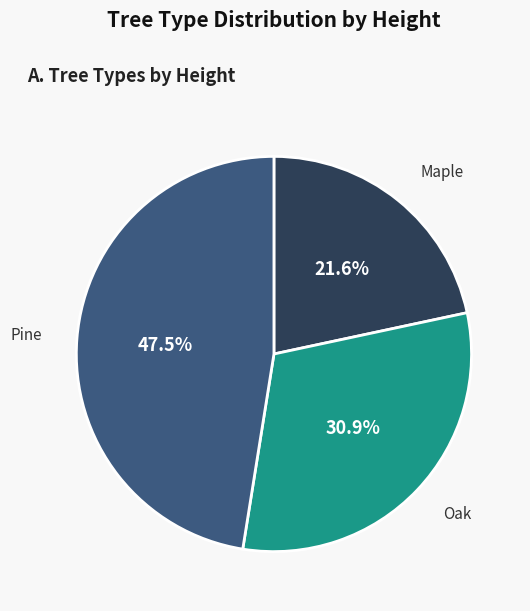

What percentage is the Maple slice, to the nearest percent?

22%